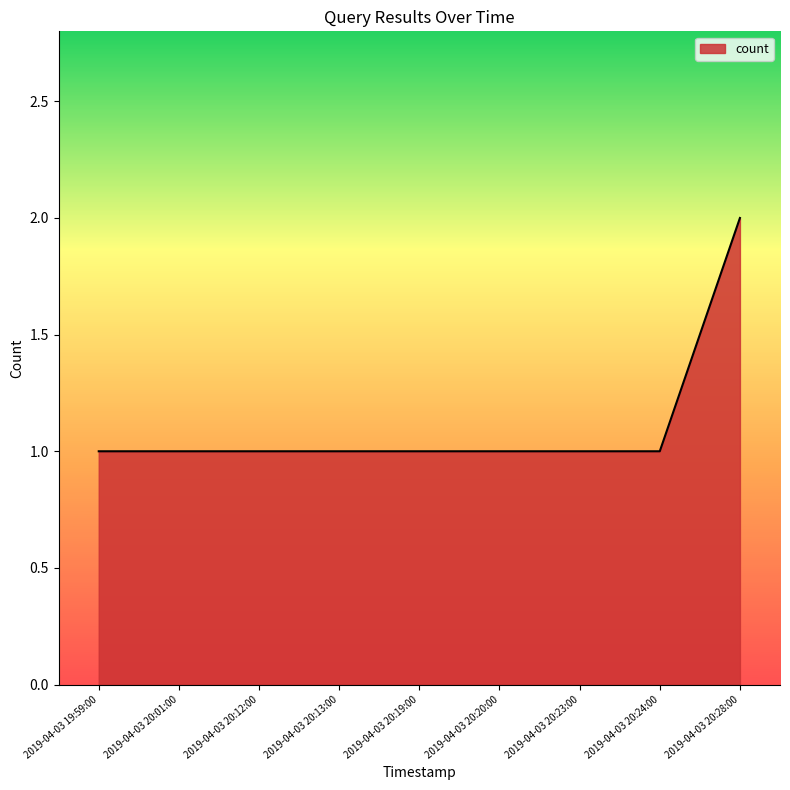

How many values are between 1 and 2?

9